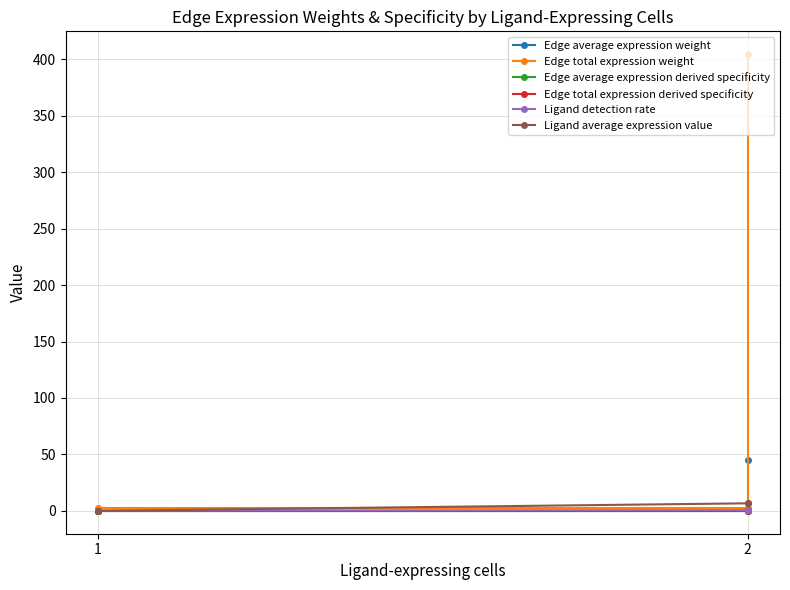

Which series has the widest spread of values?

Edge total expression weight